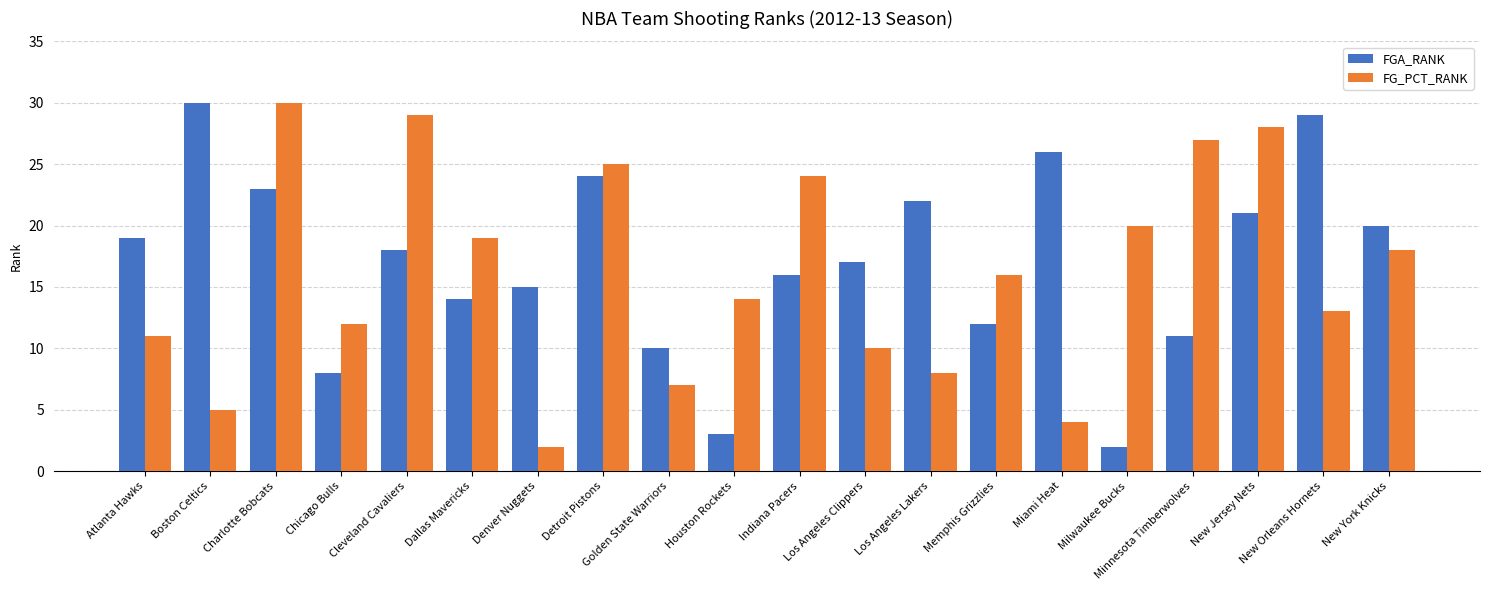

What is the spread (max minus min) of values at New Jersey Nets?

7